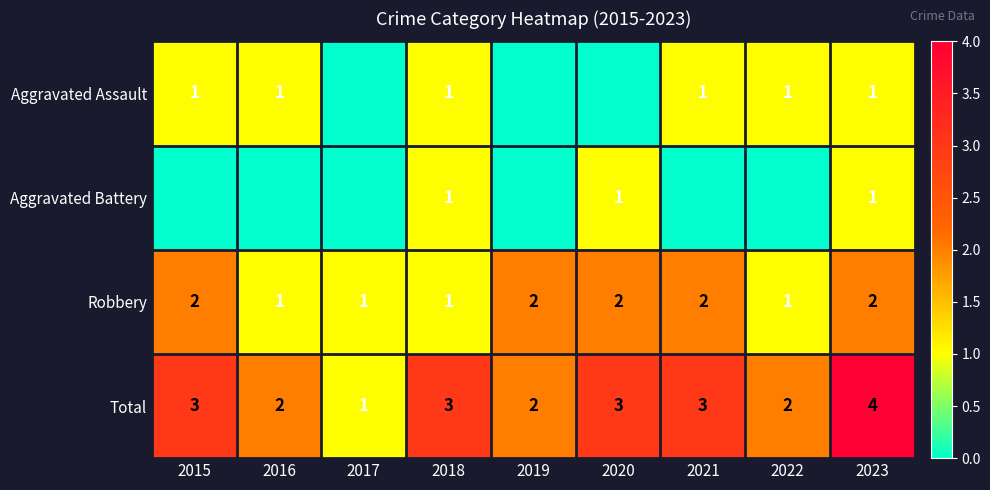

The Total series shows 1 at 2017. True or false?

True